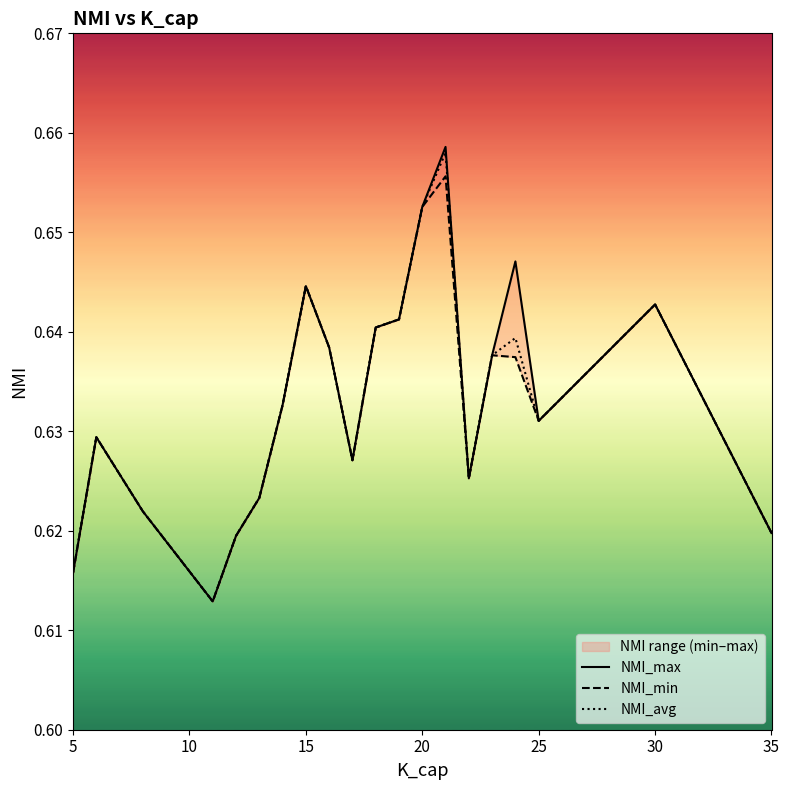

What is the value of the NMI_max point at the 9th from the left?

0.6